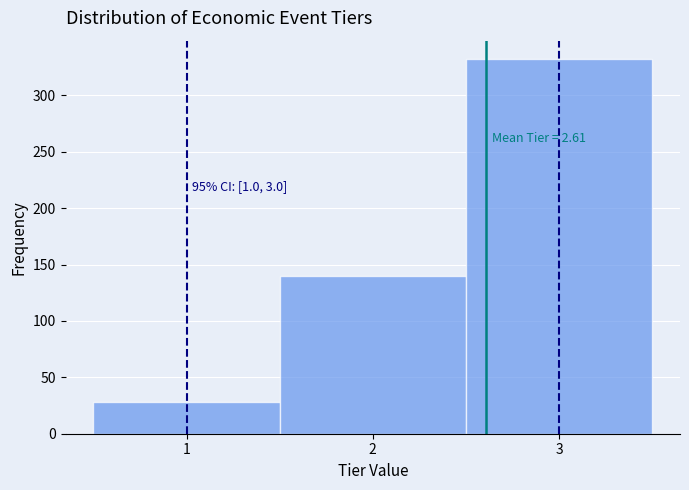

Over which range of the x-axis is the bar tallest?

2.5 to 3.5